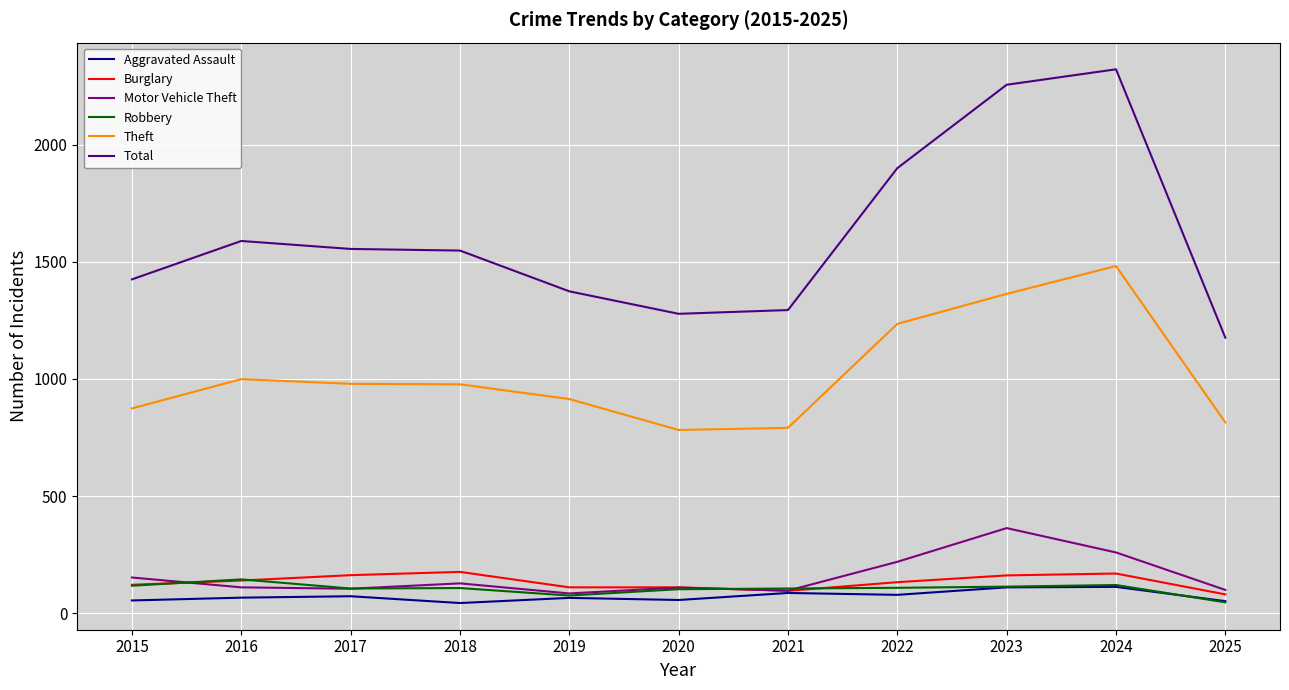

What is the maximum value shown in the chart?

2322